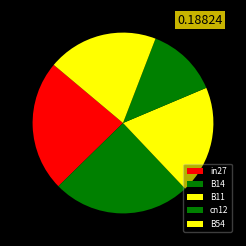

Rank the categories by value from highest to lowest.

B14, in27, B54, B11, cn12